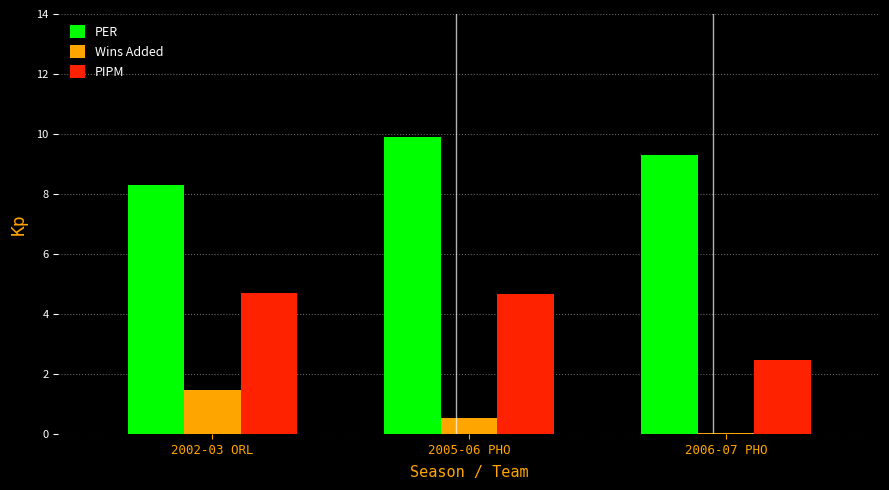

The PIPM series shows 2.5 at 2006-07 PHO. True or false?

True